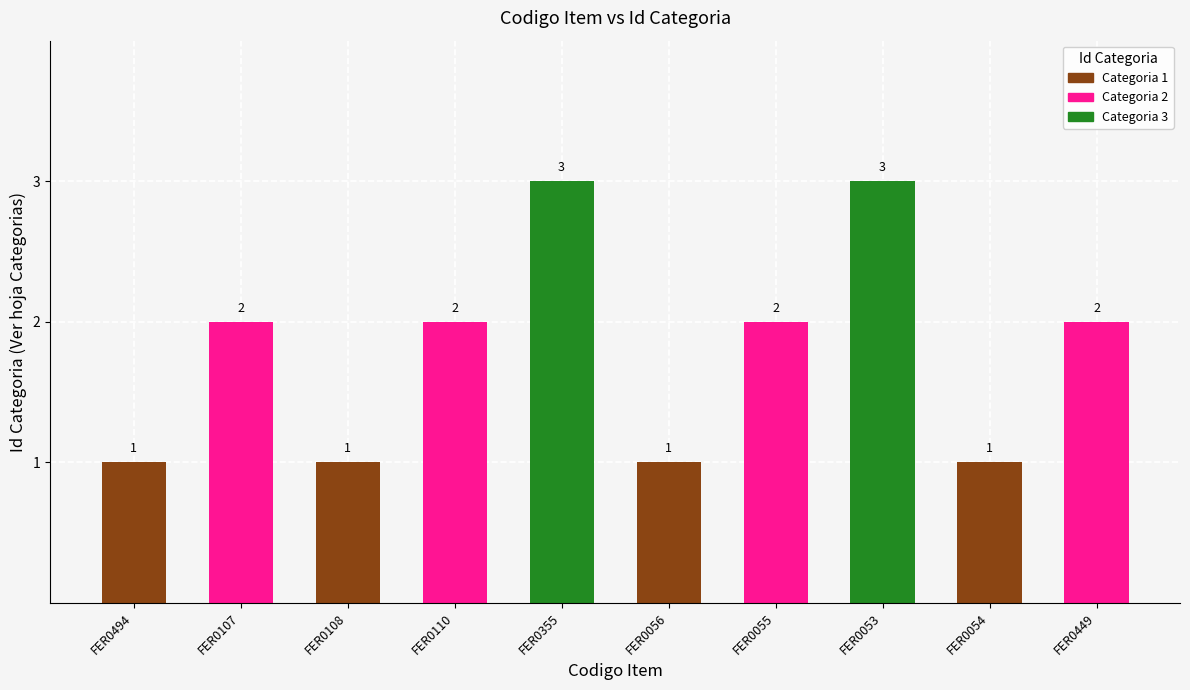

Count the values in the range 1 to 2.

8